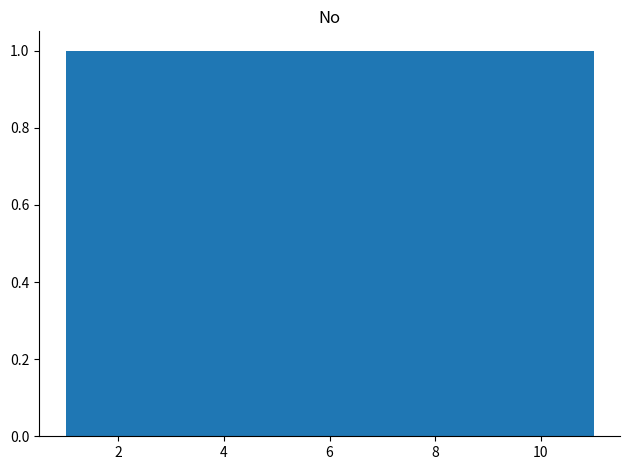

Reading left to right, list every bar in this chart as the range it spans on the x-axis followed by its height. Neither the bar edges nor the heights are printed on the chart, so give them approximately, as read against the axes.

1.0 to 2.0: 1
2.0 to 2.8: 1
2.8 to 3.8: 1
3.8 to 4.6: 1
4.6 to 5.6: 1
5.6 to 6.4: 1
6.4 to 7.4: 1
7.4 to 8.2: 1
8.2 to 9.2: 1
9.2 to 10.0: 1
10.0 to 11.0: 1